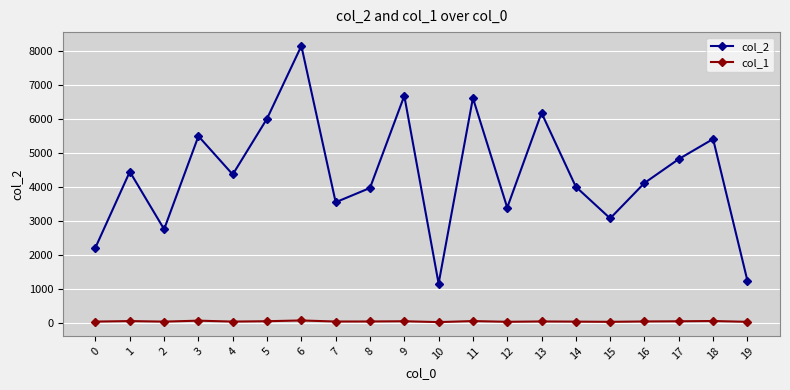

Is this an area chart (filled region under the line)?

No